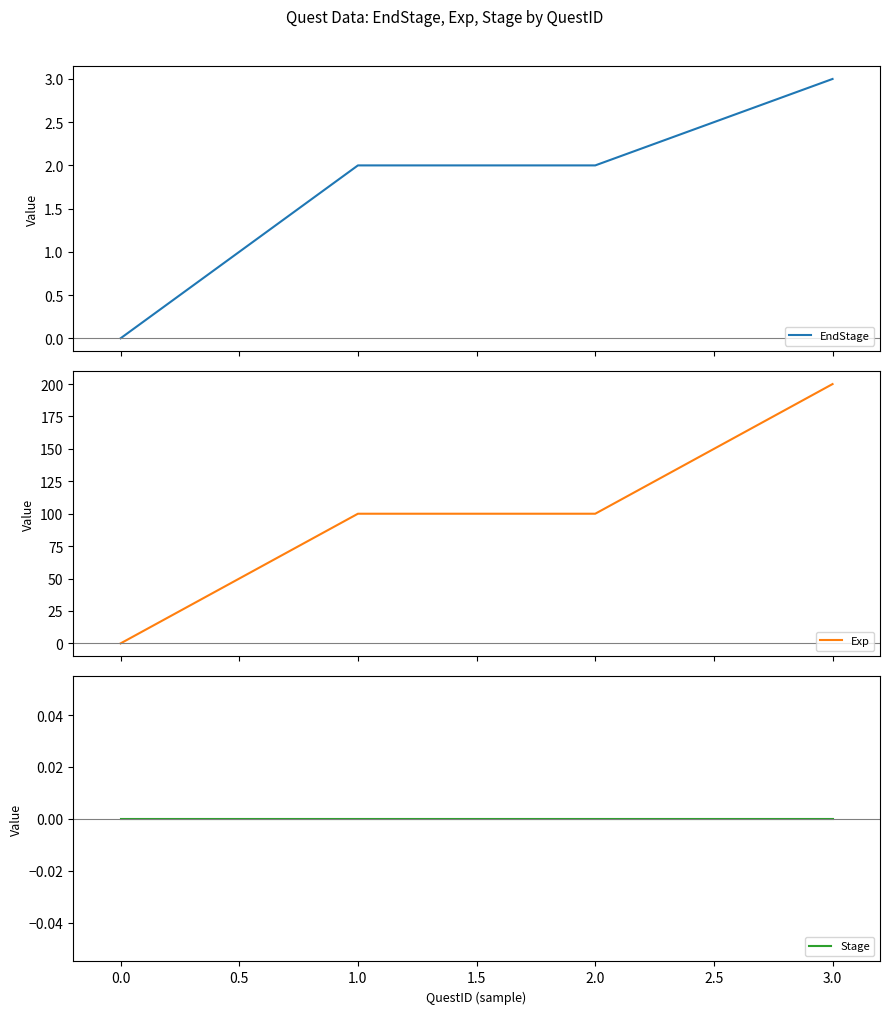

Which series has the largest range (max minus min)?

Exp